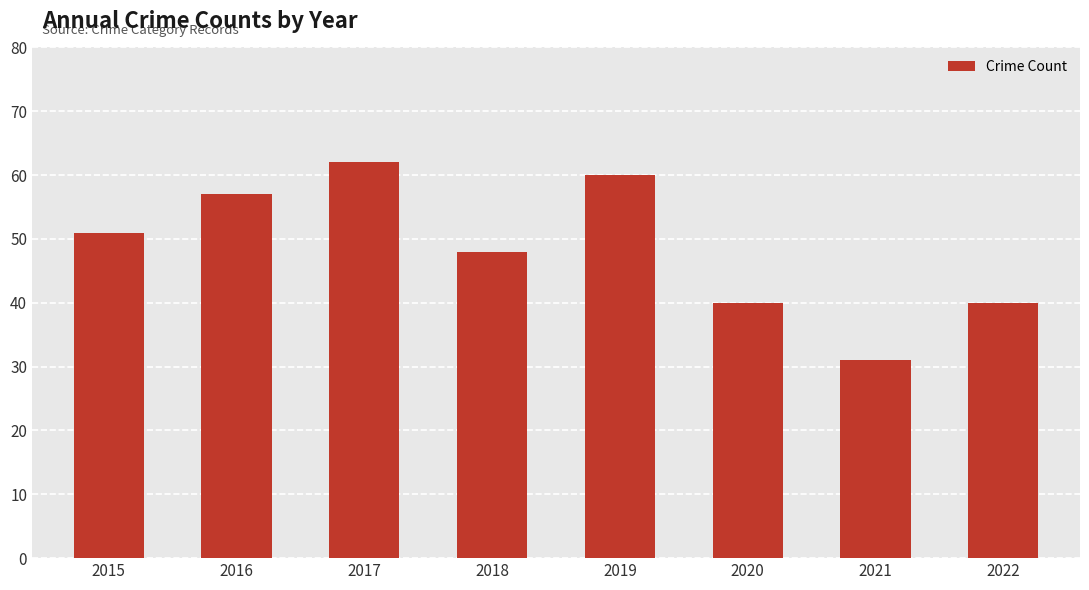

Reading left to right, transcribe all the data shown in this chart.

2015=51	2016=57	2017=62	2018=48	2019=60	2020=40	2021=31	2022=40